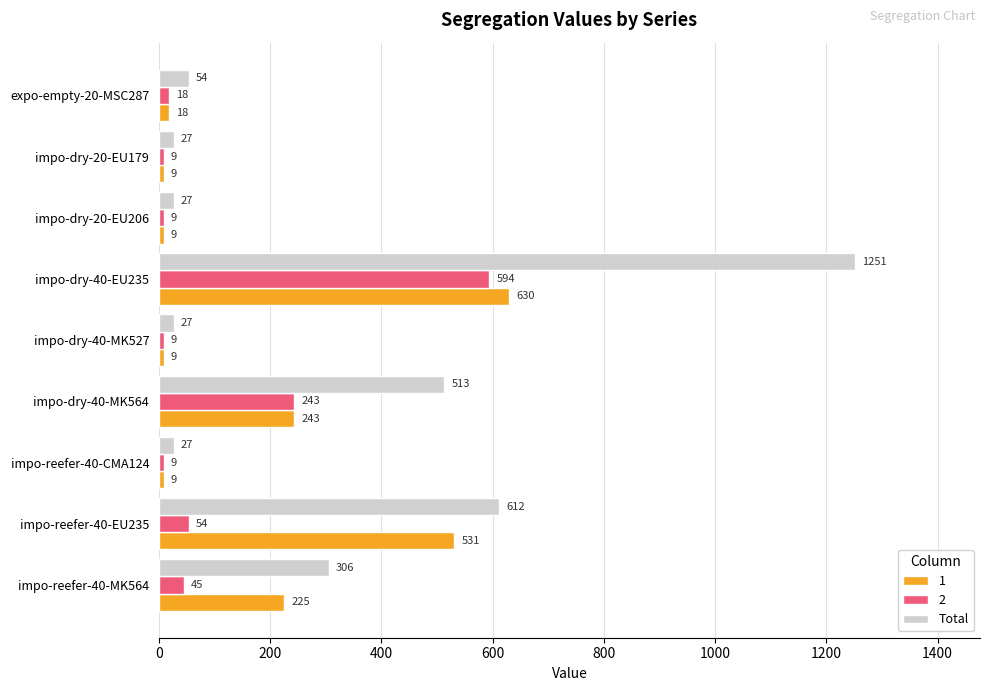

Rank the series by their maximum value, from lowest to highest.

2, 1, Total